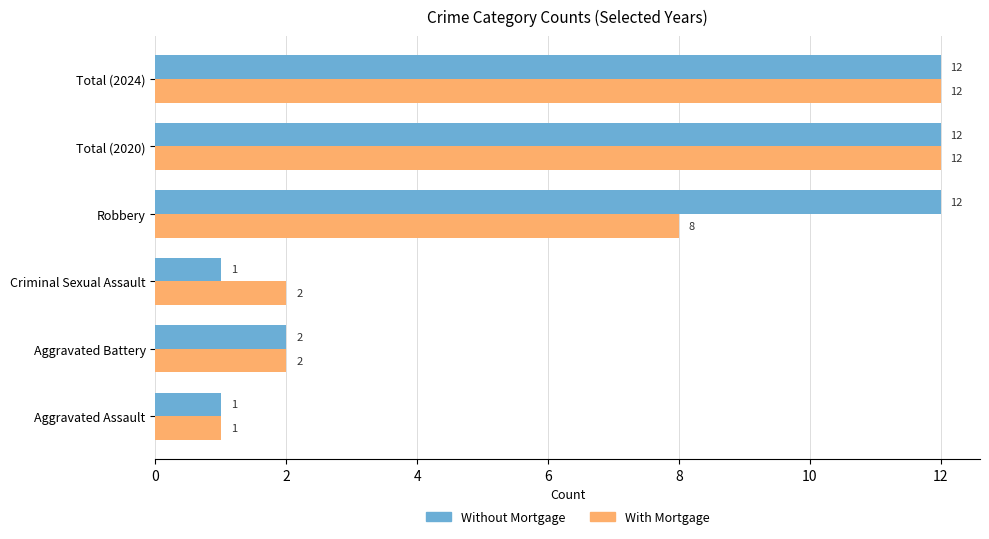

What is the sum of the Without Mortgage values at Aggravated Battery and Robbery?

14